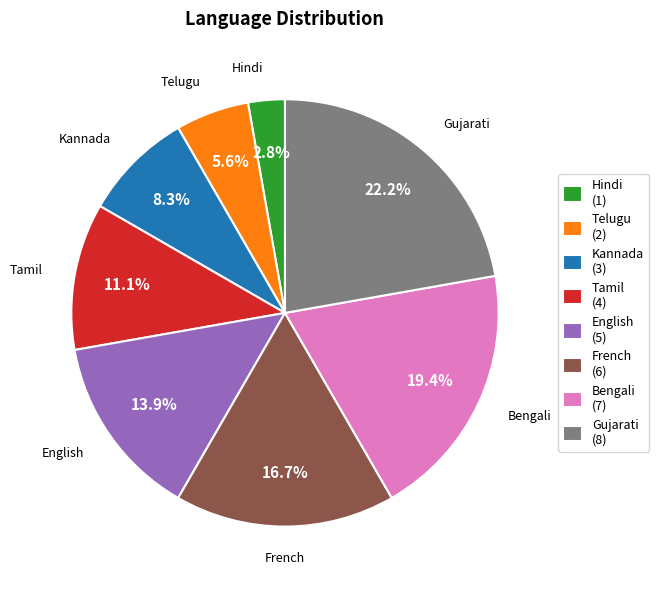

Approximately how many times larger is the value at English compared to Bengali?

0.7